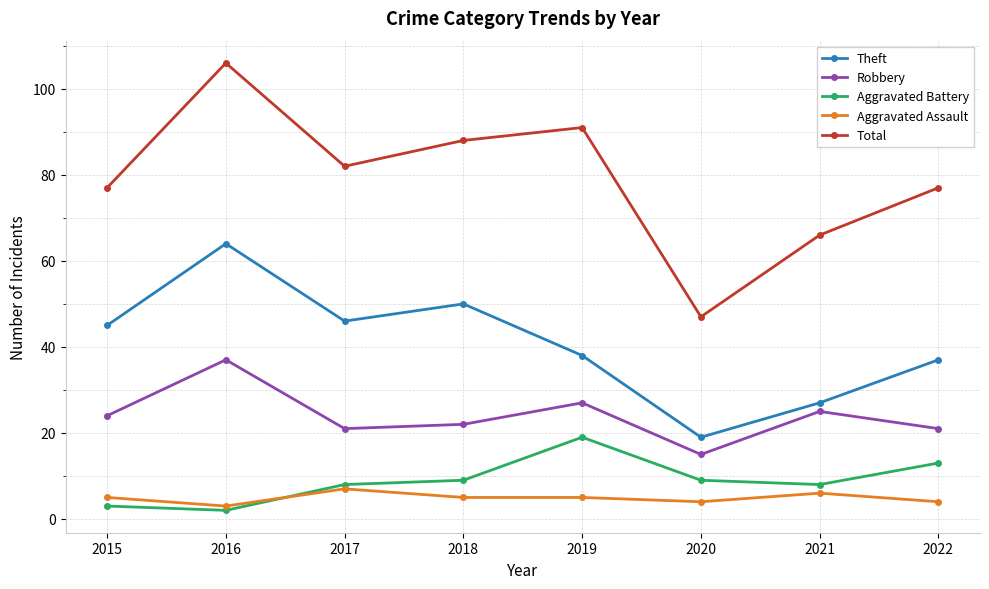

Where is the first local maximum for Robbery?

2016